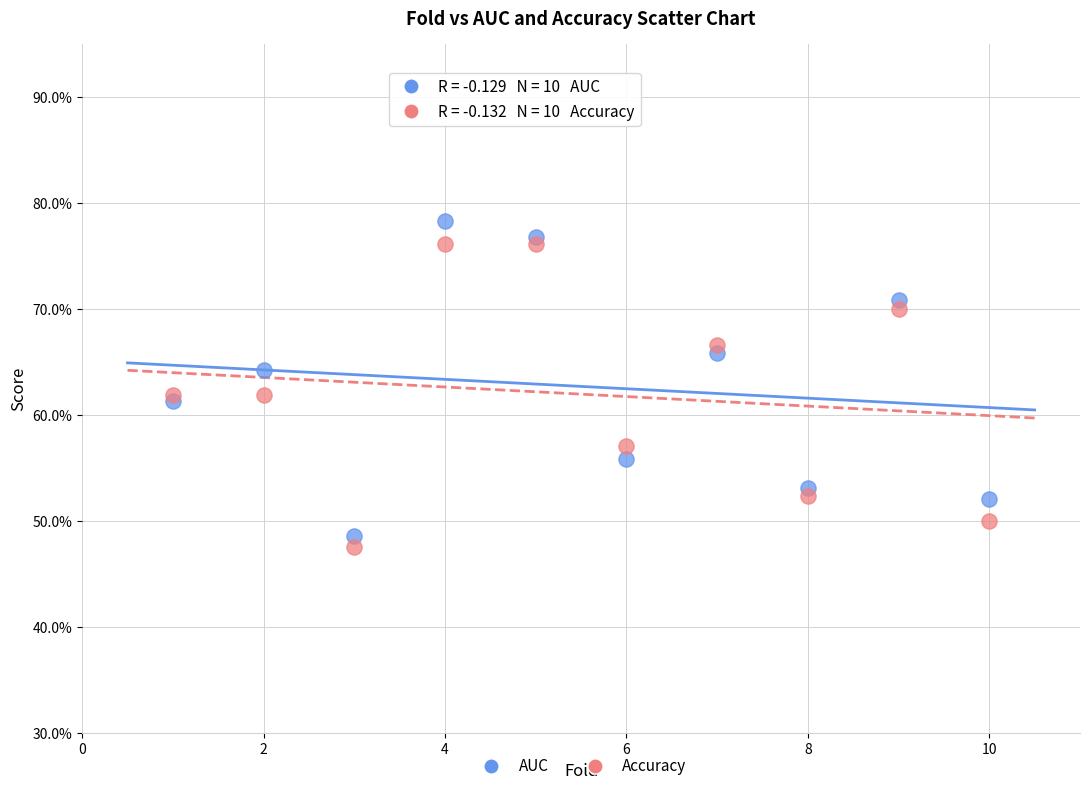

What are all the series names shown in the legend?

AUC, Accuracy